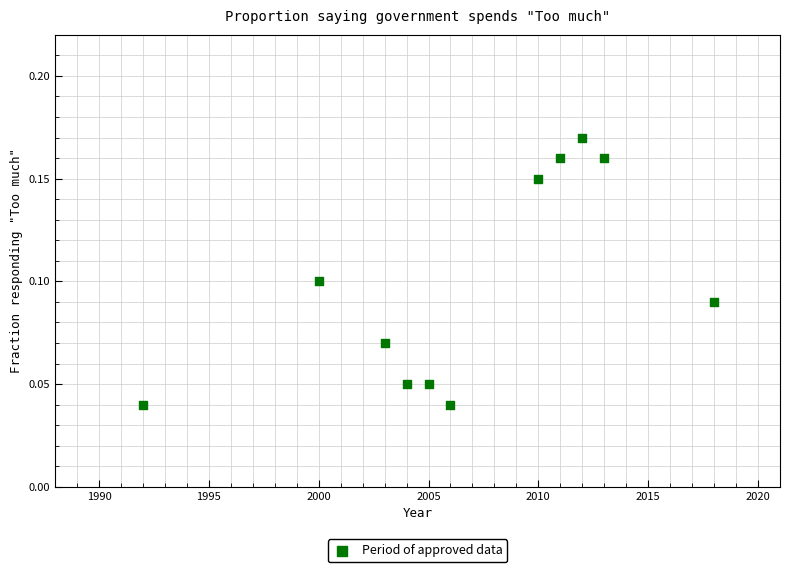

What is the average X value?

2006.7